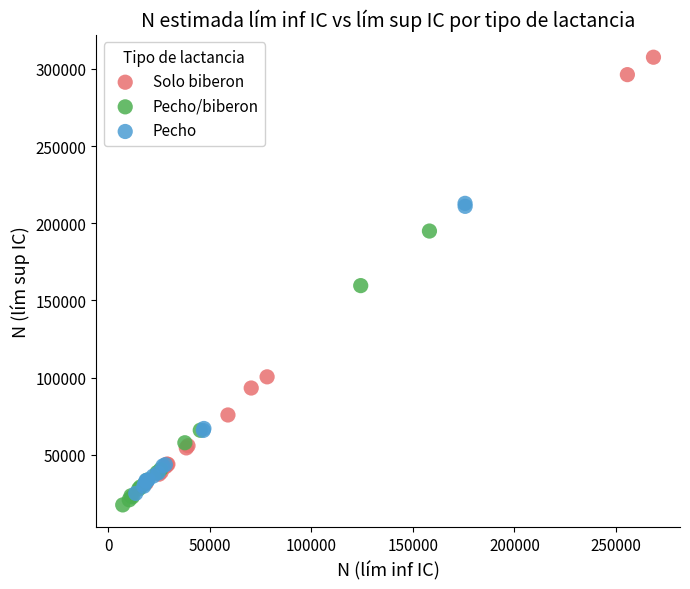

Which series has the widest spread of Y values?

Solo biberon